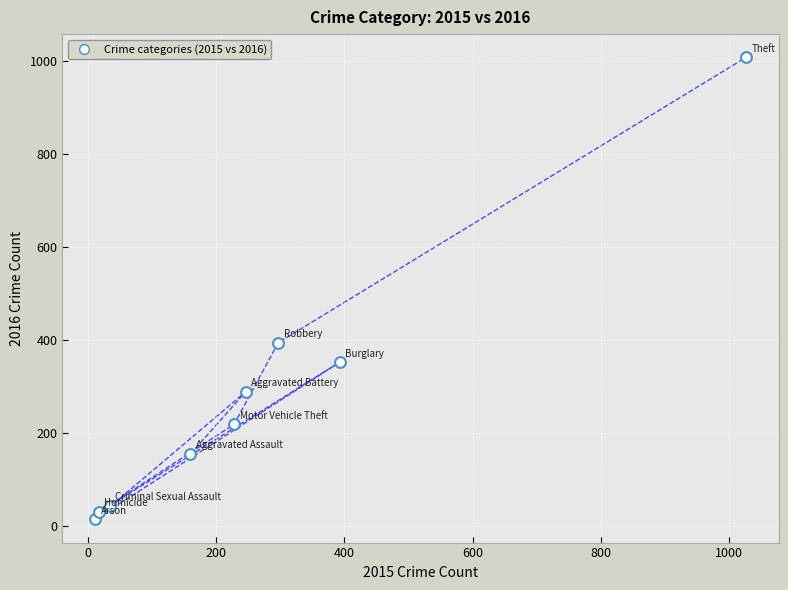

What Y value in the scatter plot is closest to 511?

394